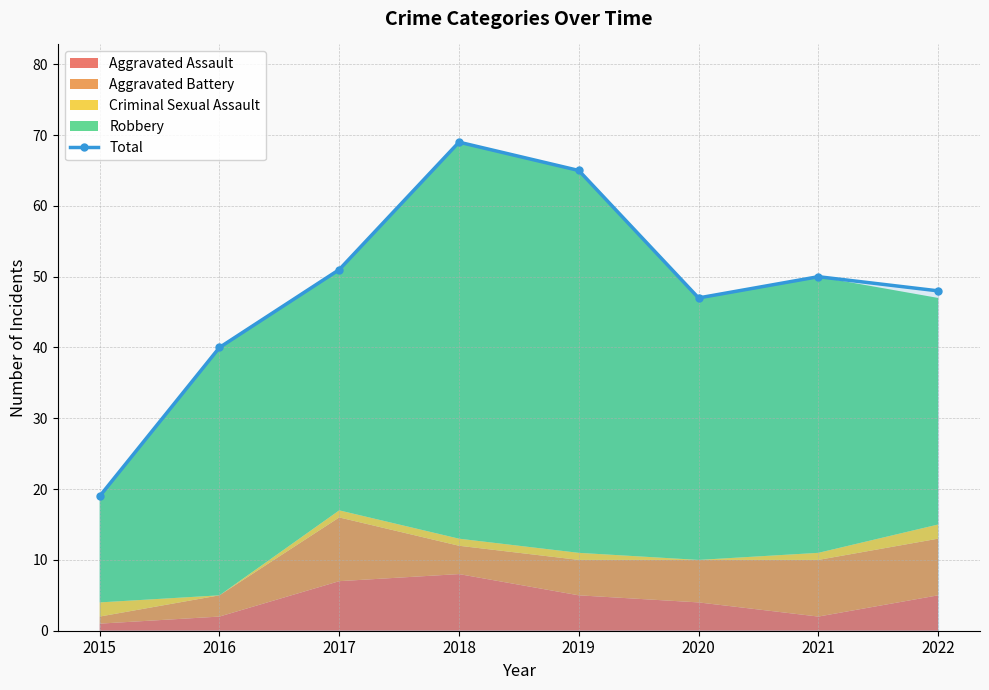

Is it true that the value at 2021 is 23?

False